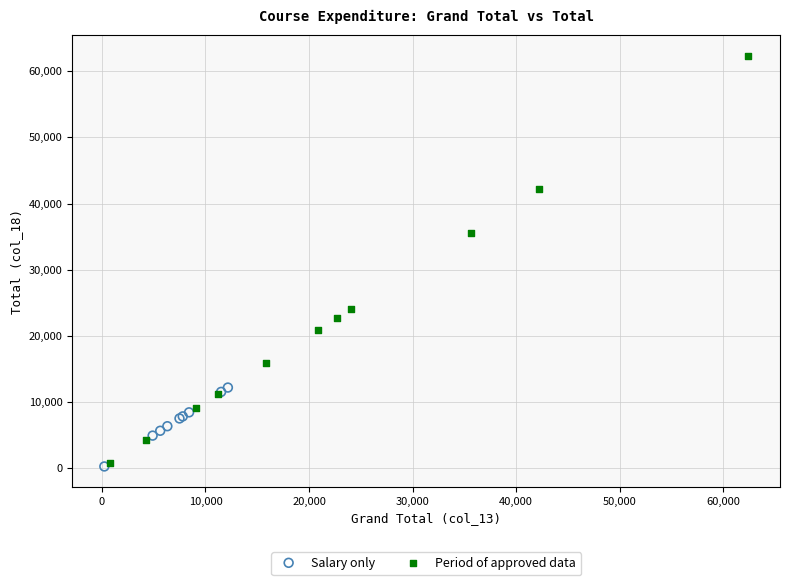

Which series has the largest Y range (max minus min)?

Period of approved data